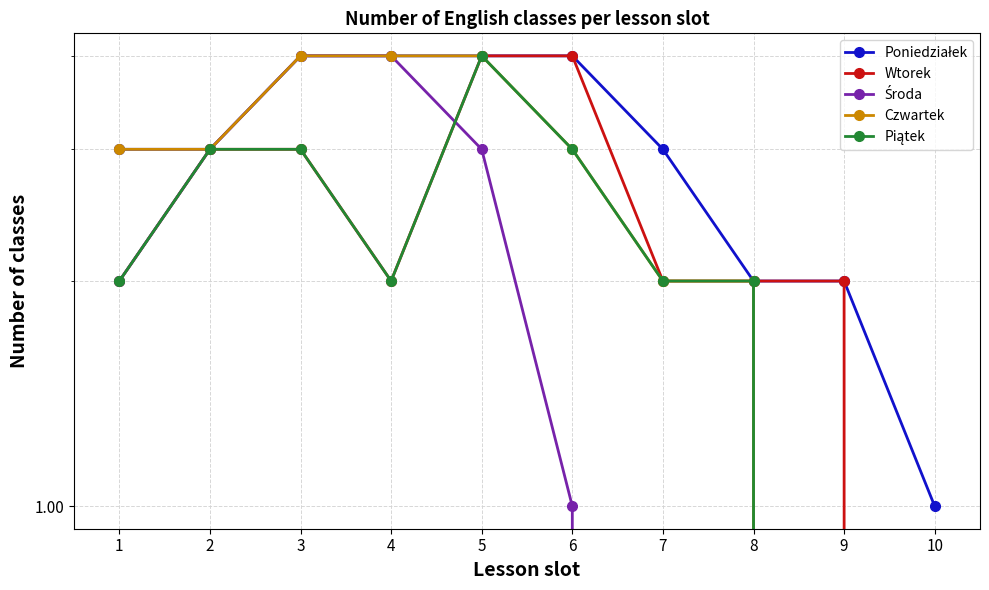

How many lines are shown in the chart?

5